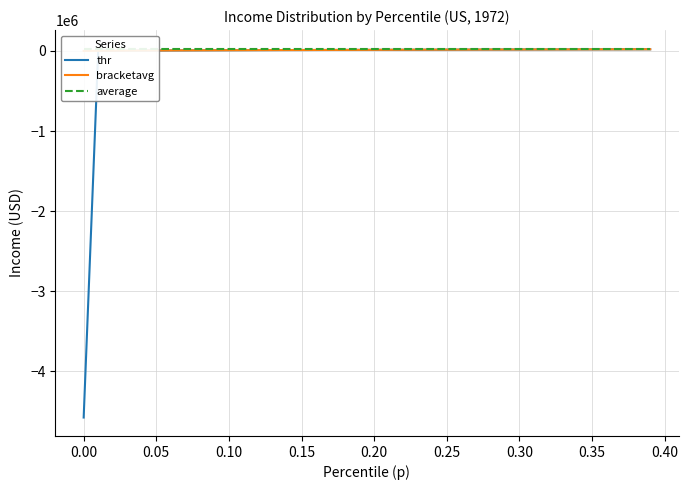

What is the minimum value for thr?

-4575838.1